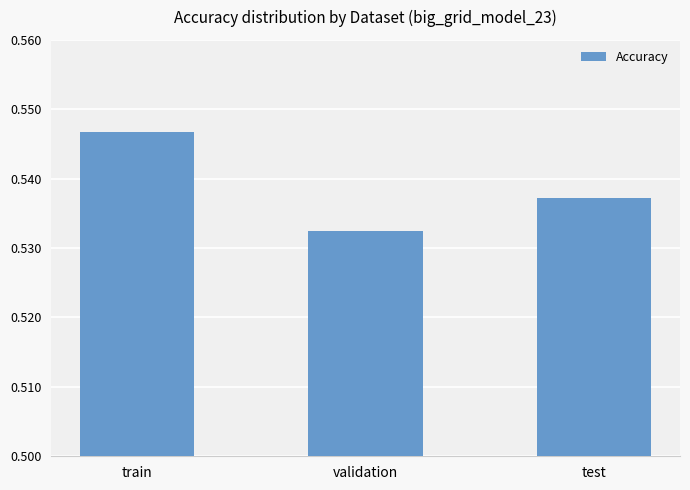

Which label corresponds to the smallest value in the chart?

validation